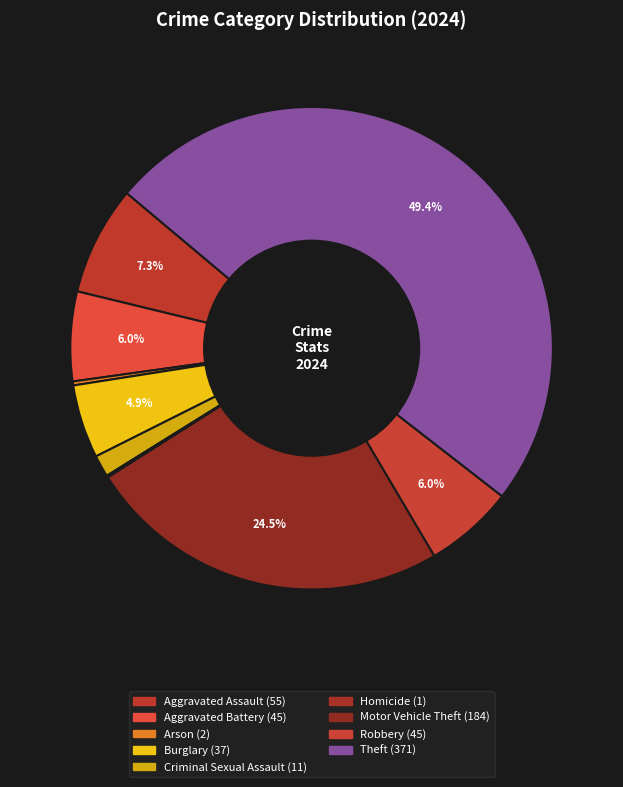

Is Criminal Sexual Assault the majority of the pie?

No